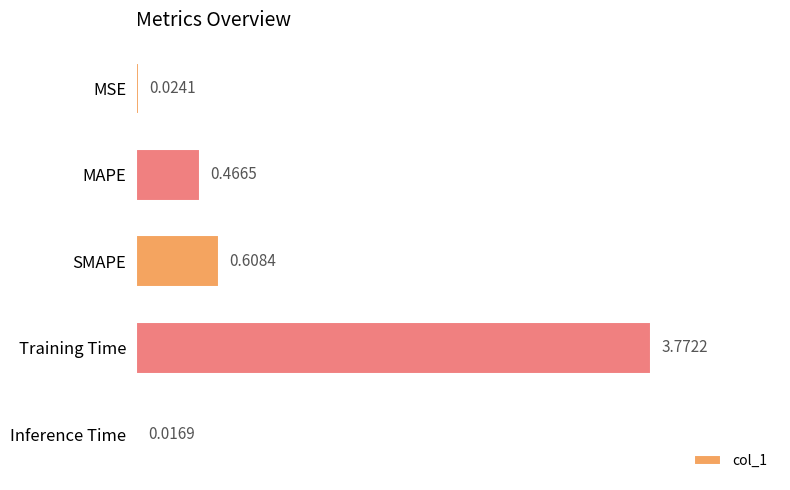

List the labels in order of value, largest first.

Training Time, SMAPE, MAPE, MSE, Inference Time